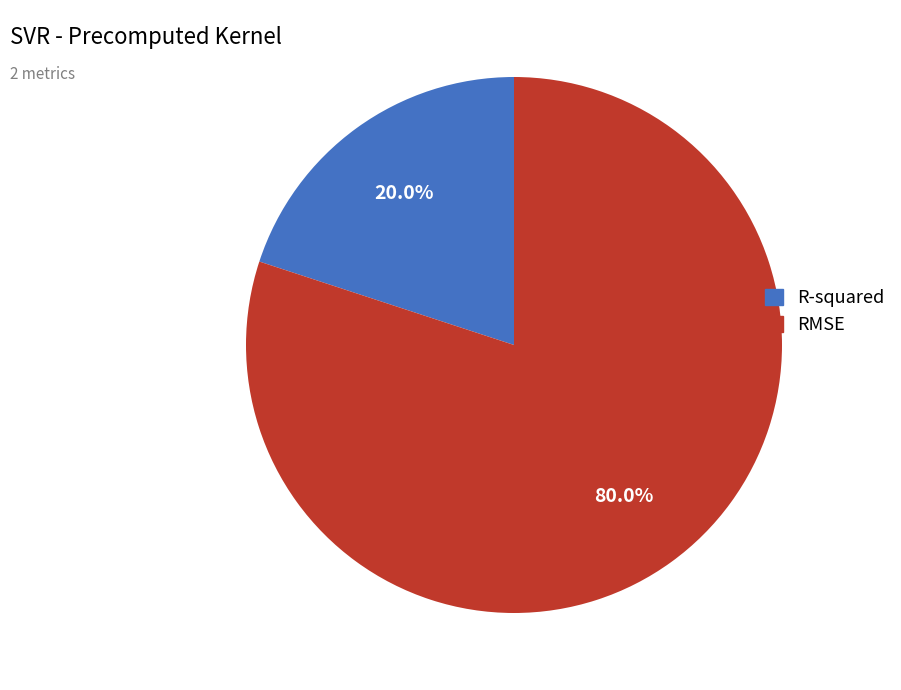

How many slices are in this pie chart?

2